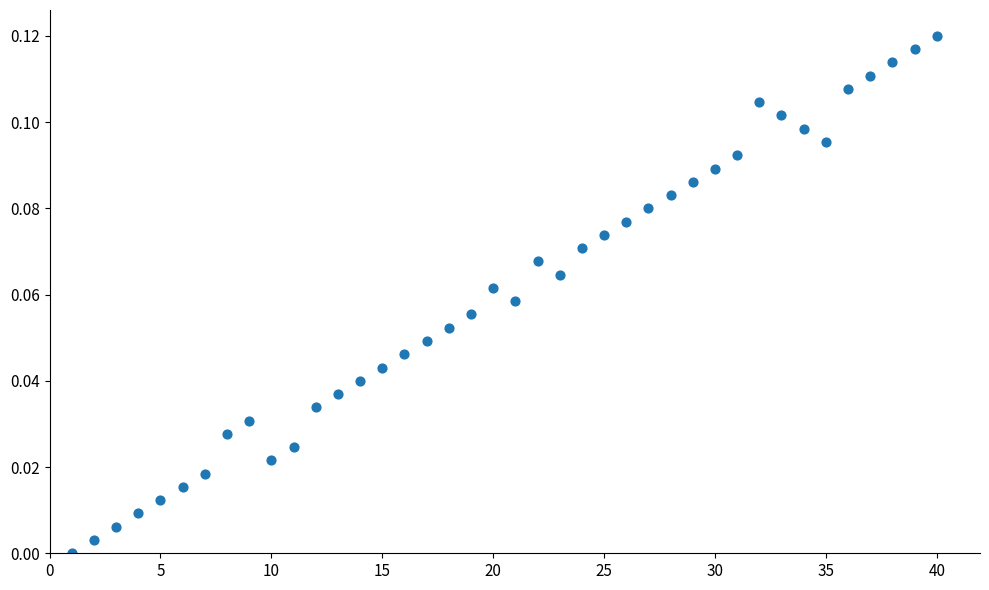

What is the range of X values (max minus min)?

39.0